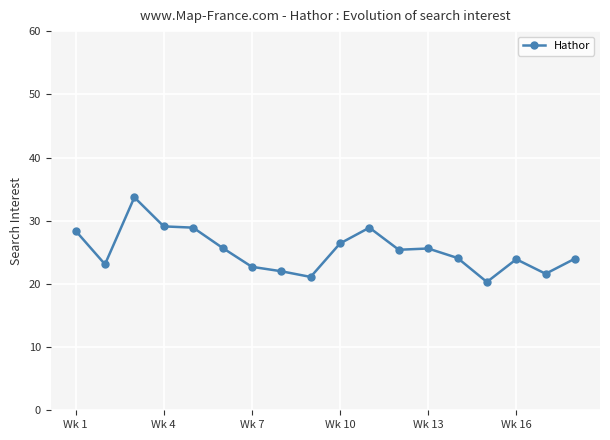

What is the difference between the second highest and minimum values?

8.8